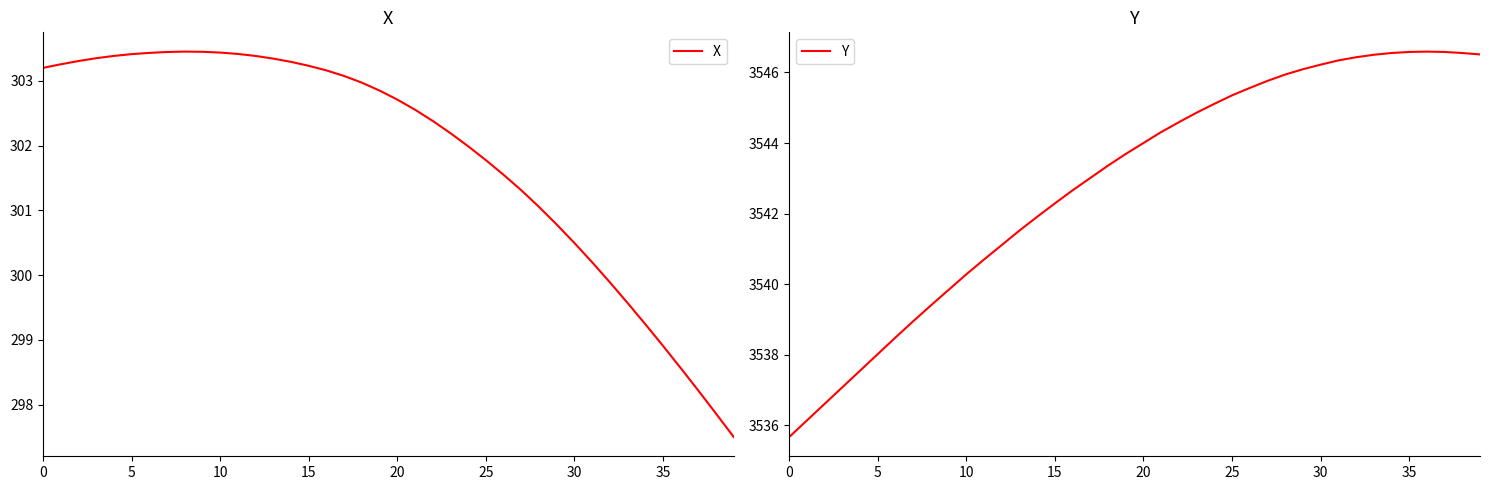

What is the highest value of the X series?

303.5